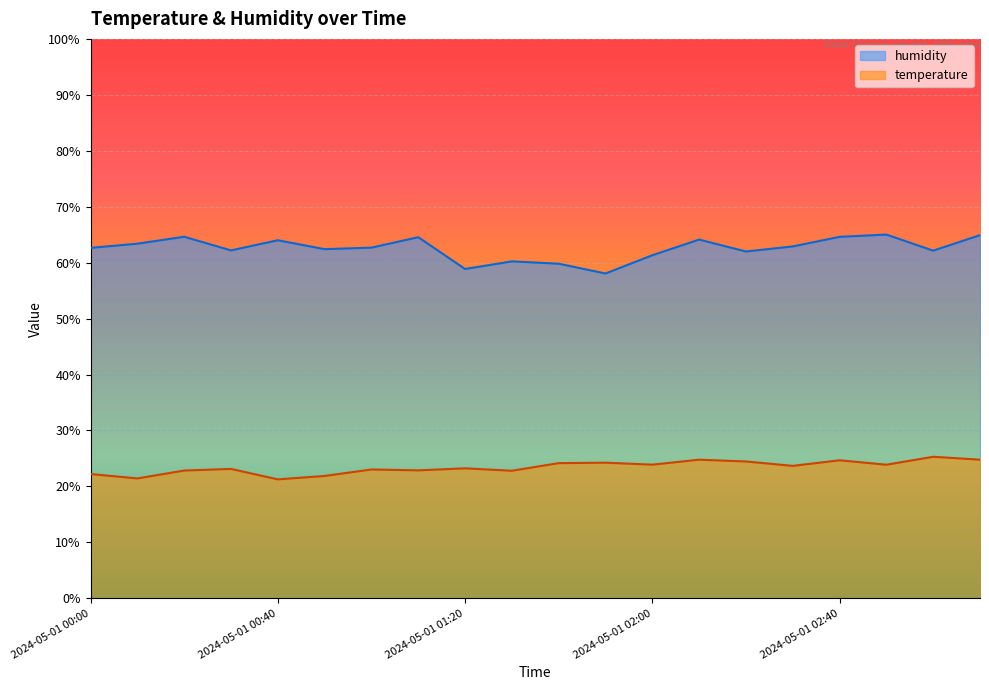

Which series has the largest total across all categories?

humidity